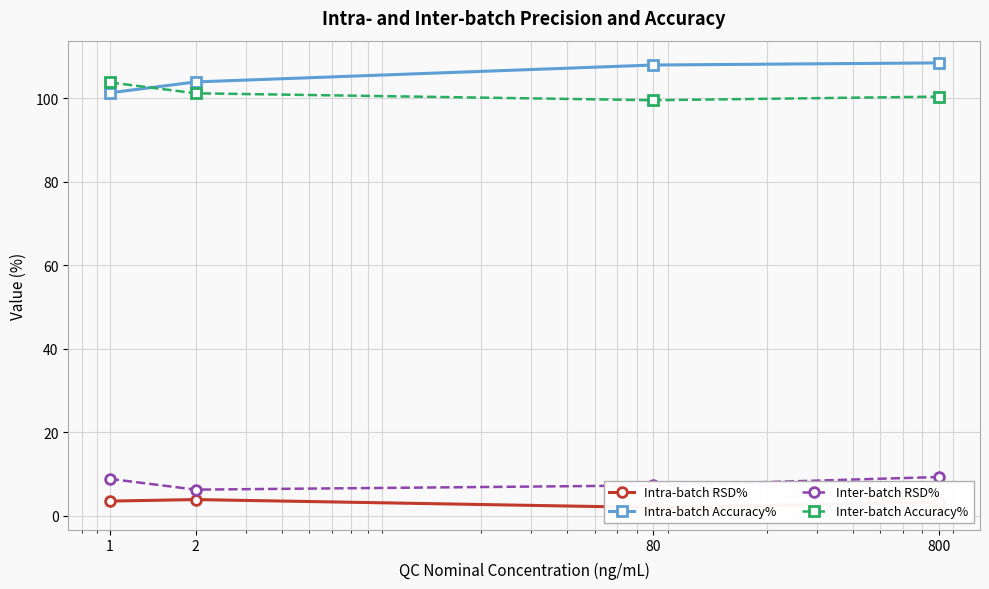

True or false: Intra-batch RSD% has a value of 3.2 at 800.

True